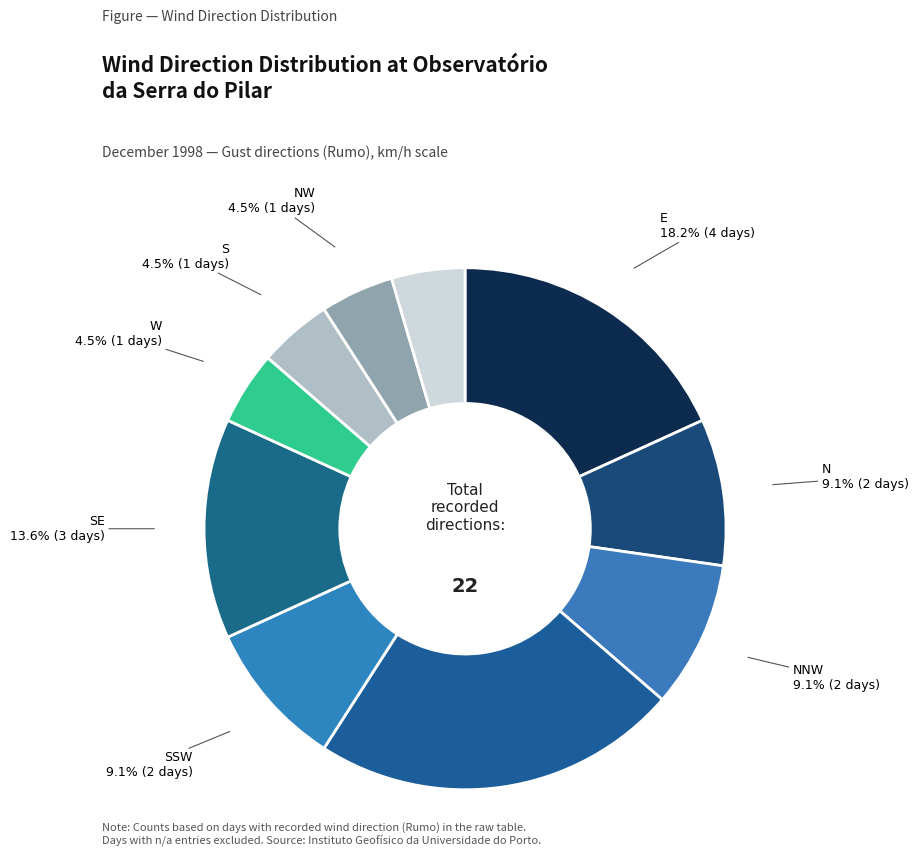

Does any single category account for the majority?

No